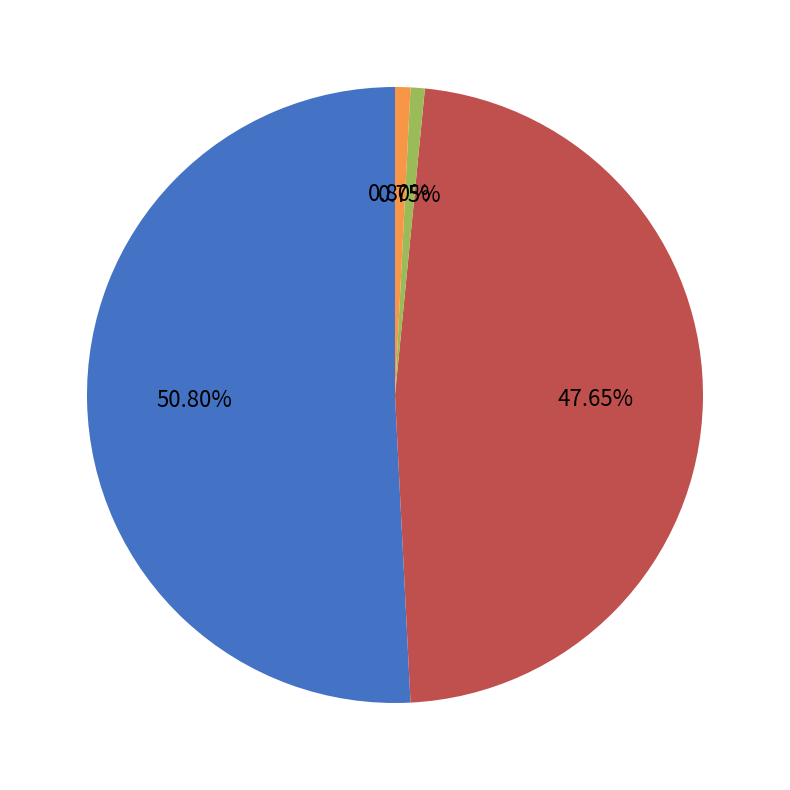

Between SMAPE and MAPE, which is larger?

MAPE